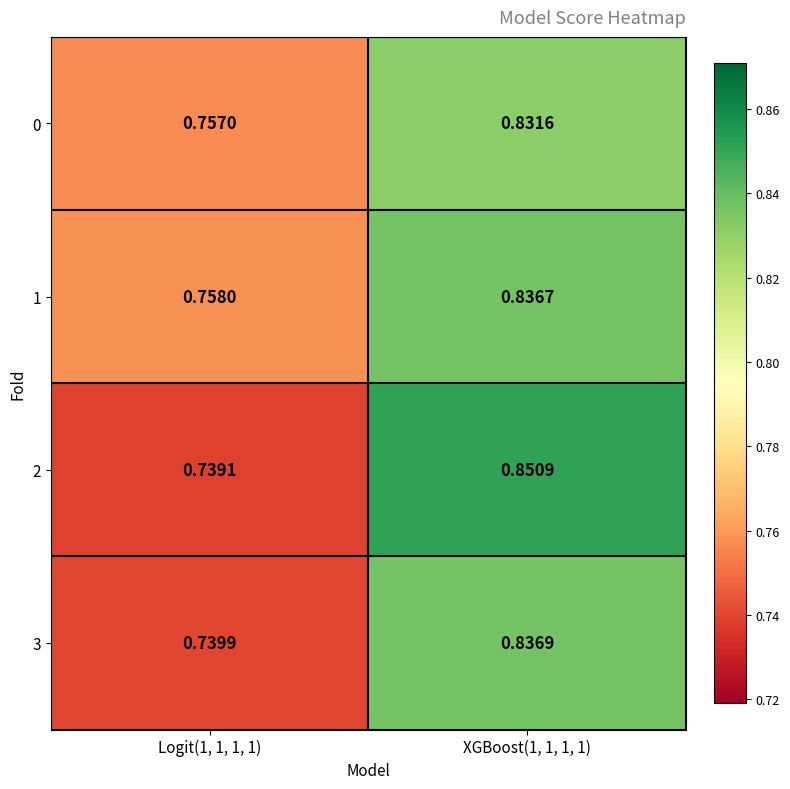

Which series changed the most between Logit(1, 1, 1, 1) and XGBoost(1, 1, 1, 1)?

2